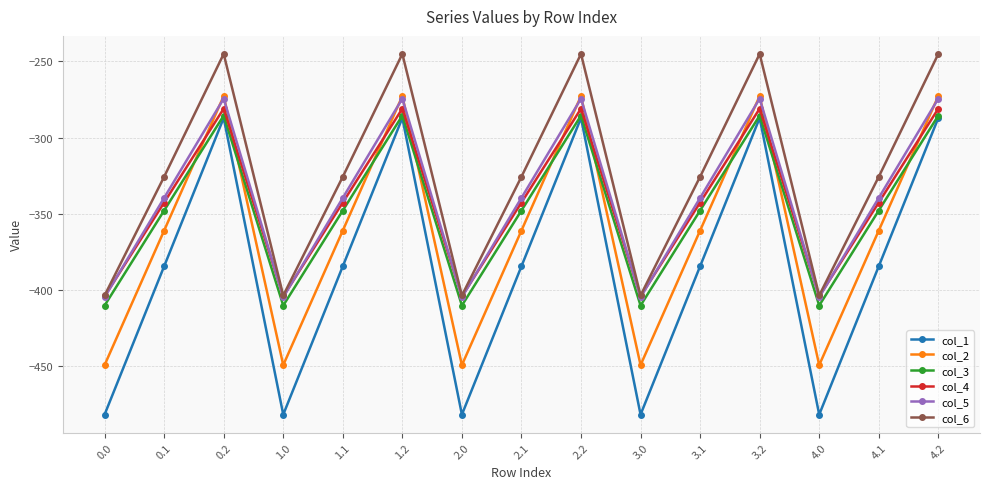

Reading left to right, what are all the values shown in this chart?

col_1: 0.0=-482.0	0.1=-384.6	0.2=-287.1	1.0=-482.0	1.1=-384.6	1.2=-287.1	2.0=-482.0	2.1=-384.6	2.2=-287.1	3.0=-482.0	3.1=-384.6	3.2=-287.1	4.0=-482.0	4.1=-384.6	4.2=-287.1
col_2: 0.0=-449.5	0.1=-361.1	0.2=-272.7	1.0=-449.5	1.1=-361.1	1.2=-272.7	2.0=-449.5	2.1=-361.1	2.2=-272.7	3.0=-449.5	3.1=-361.1	3.2=-272.7	4.0=-449.5	4.1=-361.1	4.2=-272.7
col_3: 0.0=-410.3	0.1=-347.9	0.2=-285.5	1.0=-410.3	1.1=-347.9	1.2=-285.5	2.0=-410.3	2.1=-347.9	2.2=-285.5	3.0=-410.3	3.1=-347.9	3.2=-285.5	4.0=-410.3	4.1=-347.9	4.2=-285.5
col_4: 0.0=-404.4	0.1=-342.7	0.2=-281.0	1.0=-404.4	1.1=-342.7	1.2=-281.0	2.0=-404.4	2.1=-342.7	2.2=-281.0	3.0=-404.4	3.1=-342.7	3.2=-281.0	4.0=-404.4	4.1=-342.7	4.2=-281.0
col_5: 0.0=-404.9	0.1=-339.6	0.2=-274.4	1.0=-404.9	1.1=-339.6	1.2=-274.4	2.0=-404.9	2.1=-339.6	2.2=-274.4	3.0=-404.9	3.1=-339.6	3.2=-274.4	4.0=-404.9	4.1=-339.6	4.2=-274.4
col_6: 0.0=-403.8	0.1=-325.7	0.2=-245.0	1.0=-403.8	1.1=-325.7	1.2=-245.0	2.0=-403.8	2.1=-325.7	2.2=-245.0	3.0=-403.8	3.1=-325.7	3.2=-245.0	4.0=-403.8	4.1=-325.7	4.2=-245.0